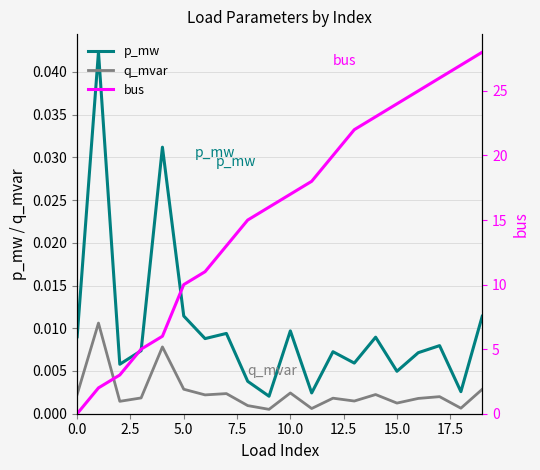

True or false: q_mvar and p_mw cross at least once.

False